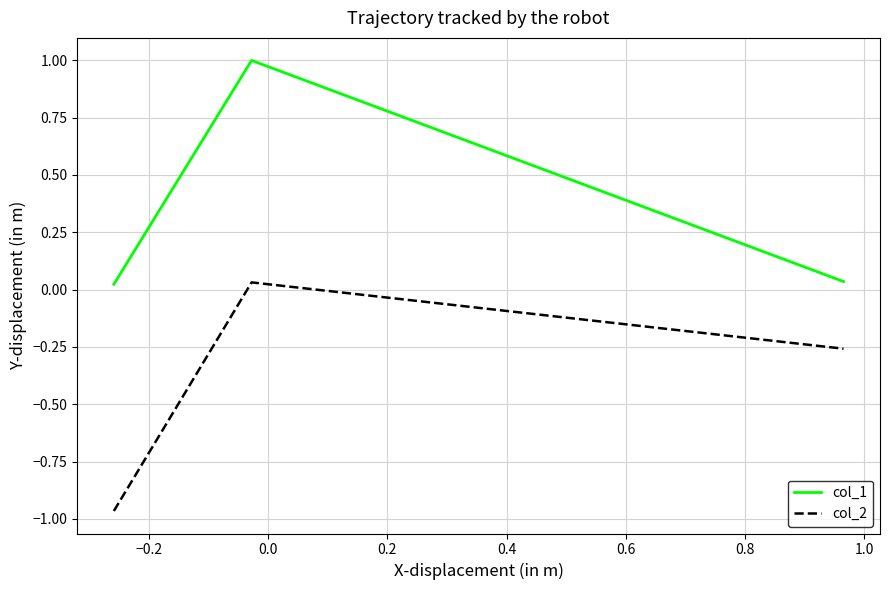

Which series has the widest spread of values?

col_2